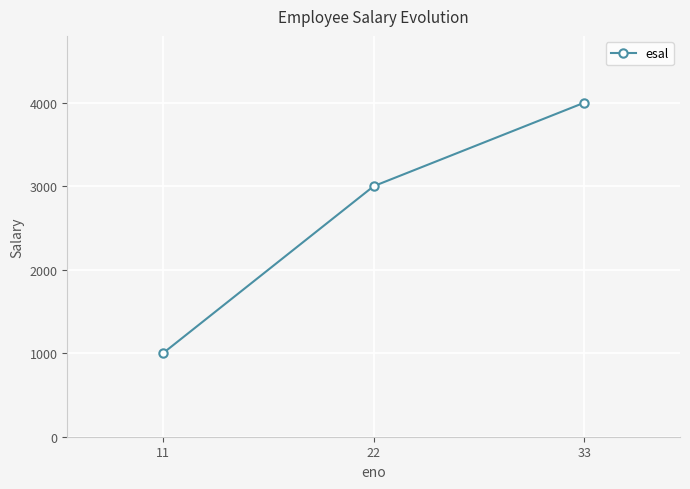

What is the change in value from 22 to 33?

+1000